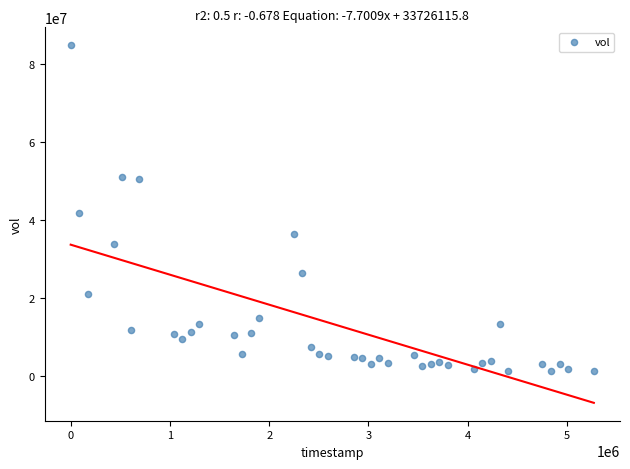

What Y value in the scatter plot is closest to 43096251?

41795243